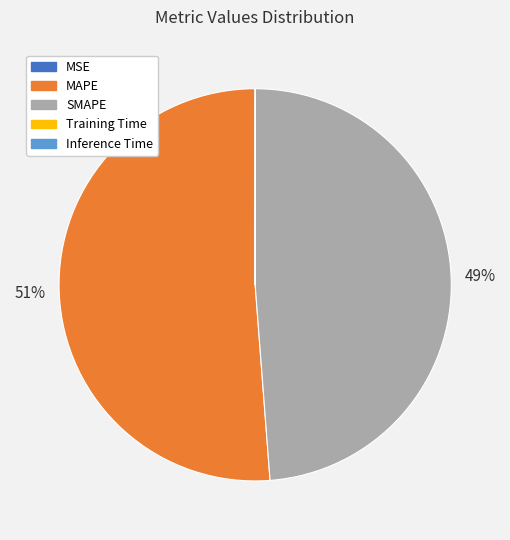

To the nearest percent, what portion does SMAPE represent?

49%